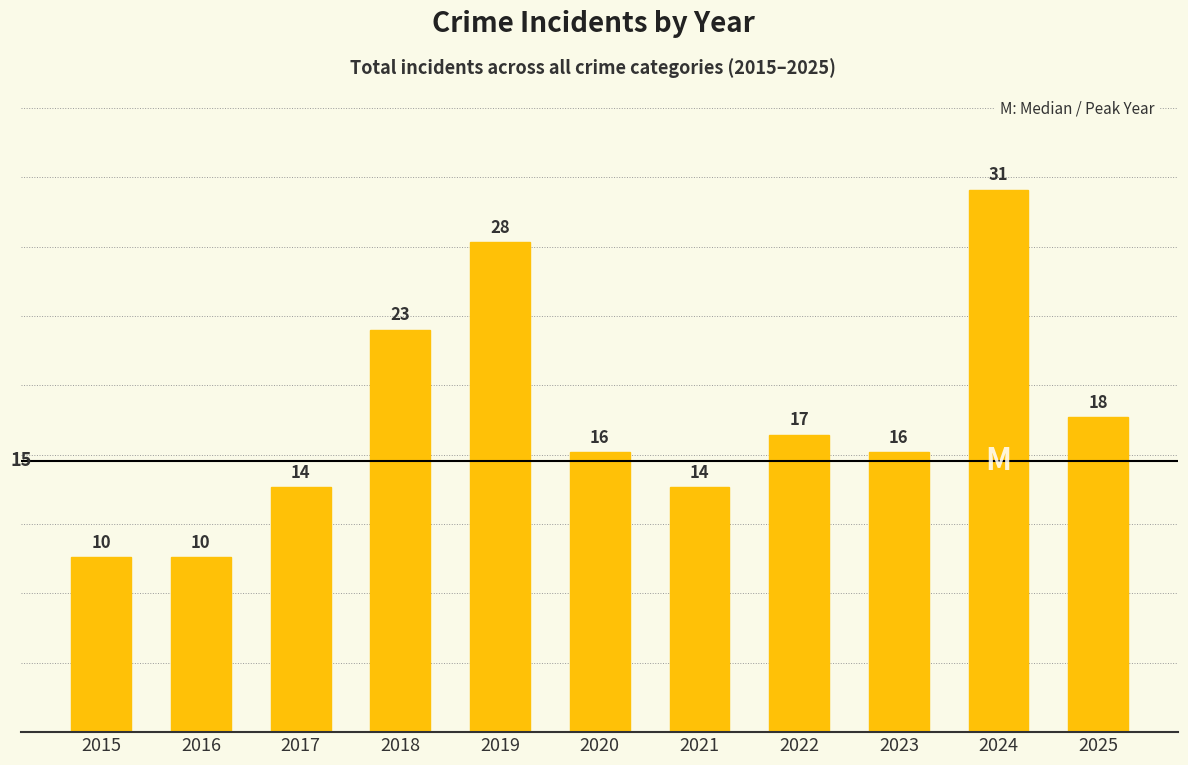

What is the value of the 10th bar from the left?

31